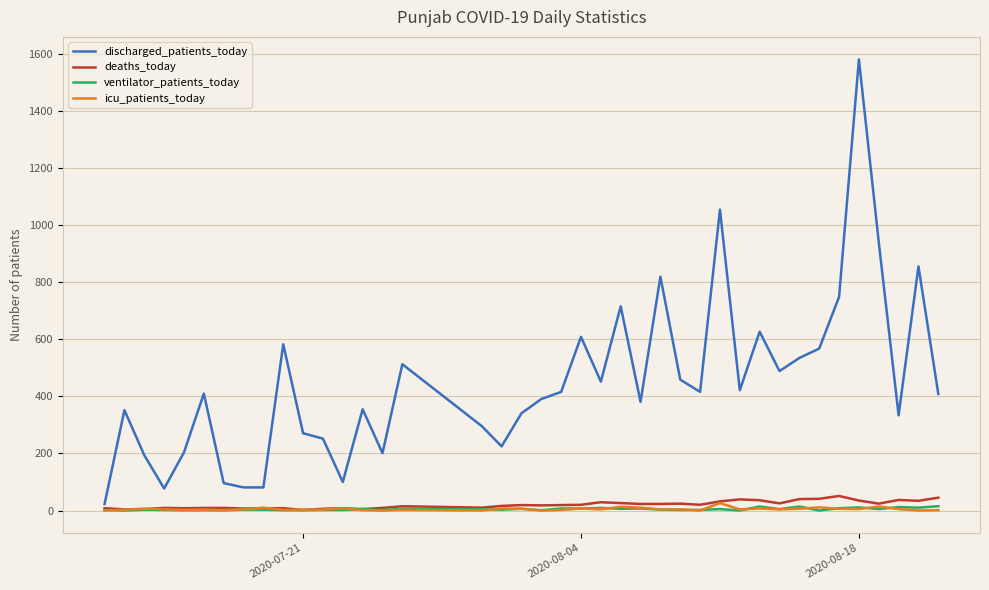

Which series has the largest range (max minus min)?

discharged_patients_today